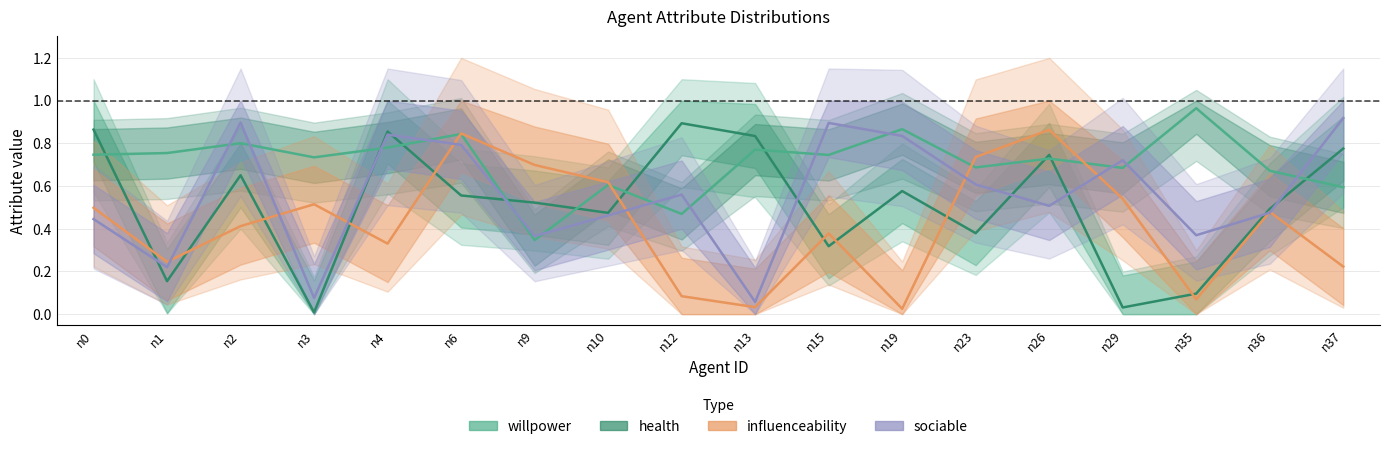

Reading right to left, what are all the values shown in this chart?

willpower: 0.8	0.5	0.1	0.0	0.7	0.4	0.6	0.3	0.8	0.9	0.5	0.5	0.6	0.9	0.0	0.7	0.2	0.9
health: 0.6	0.7	1.0	0.7	0.7	0.7	0.9	0.7	0.8	0.5	0.6	0.3	0.8	0.8	0.7	0.8	0.8	0.7
influenceability: 0.2	0.5	0.1	0.5	0.9	0.7	0.0	0.4	0.0	0.1	0.6	0.7	0.8	0.3	0.5	0.4	0.2	0.5
sociable: 0.9	0.5	0.4	0.7	0.5	0.6	0.8	0.9	0.1	0.6	0.5	0.4	0.8	0.8	0.1	0.9	0.2	0.4